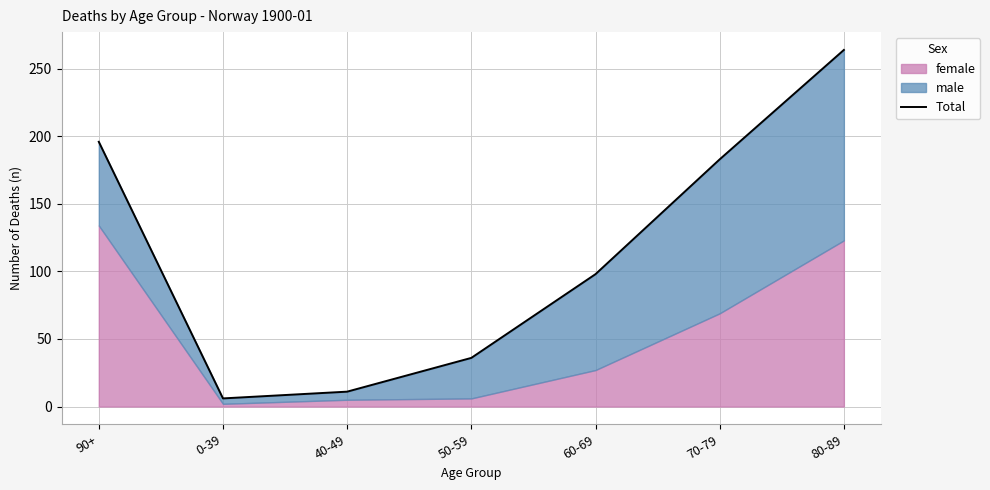

True or false: there are more than 0 points higher than both neighbors.

False